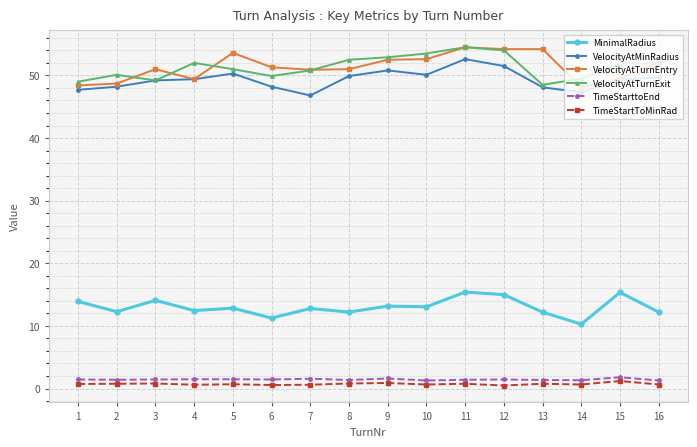

How many distinct data groups are displayed?

6